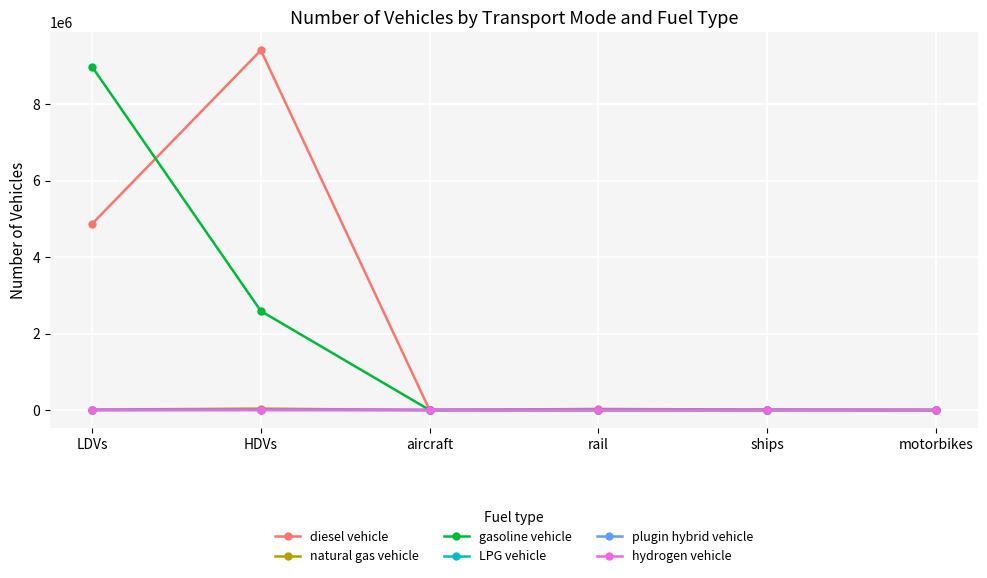

True or false: diesel vehicle has more than 2 interior local peaks.

False